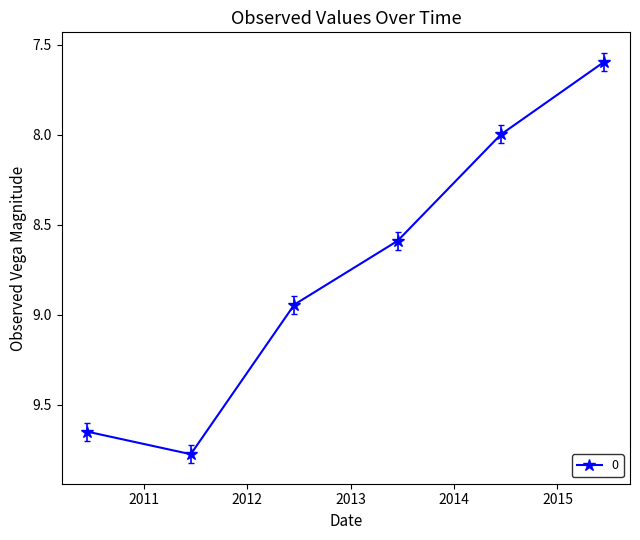

True or false: there are more than 0 points higher than both neighbors.

True